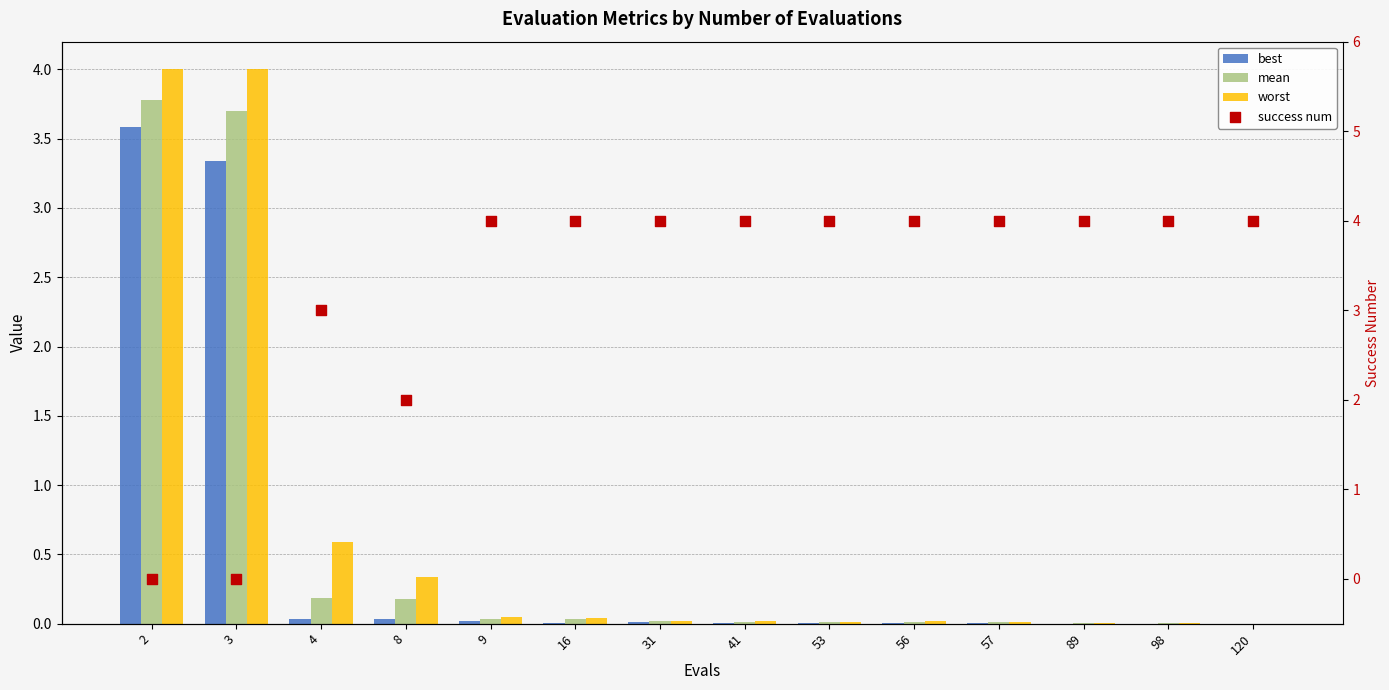

At how many categories does at least one series exceed 2?

13